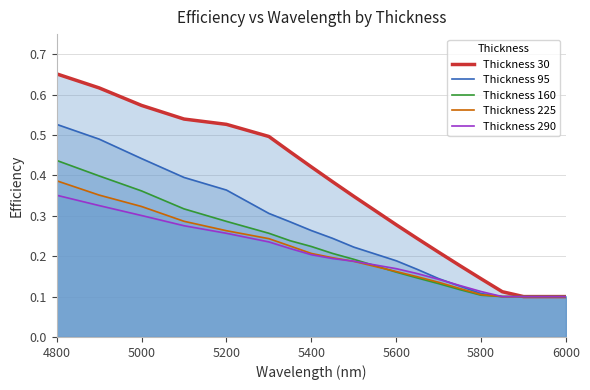

What is the maximum value for Thickness 160?

0.4